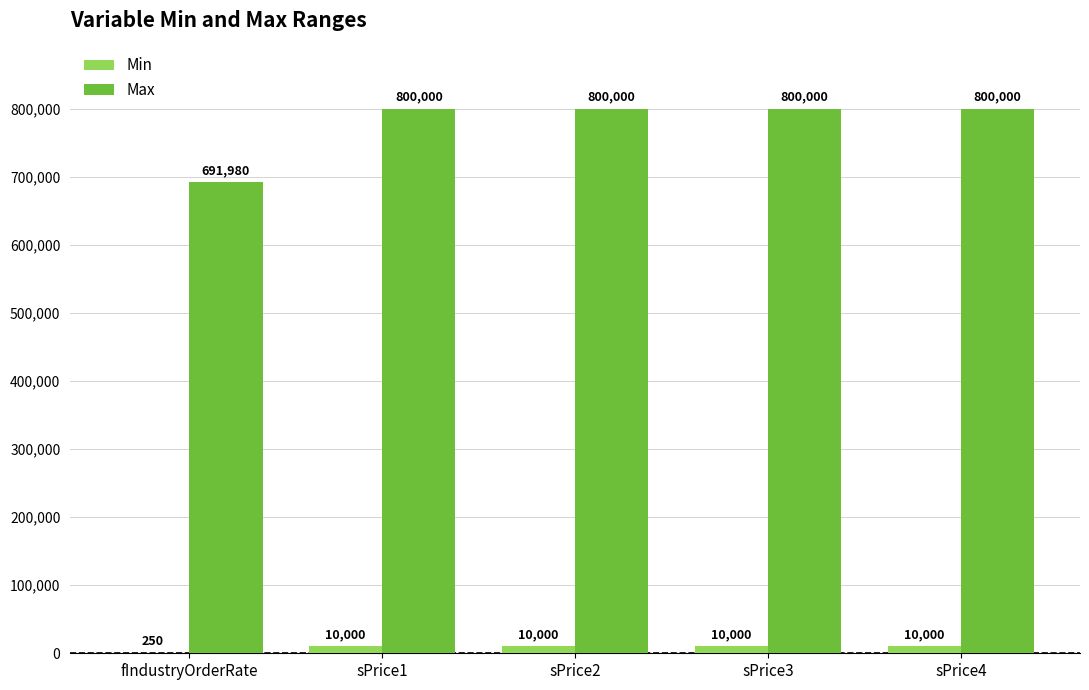

What is the approximate value of Max at sPrice1?

800000.0